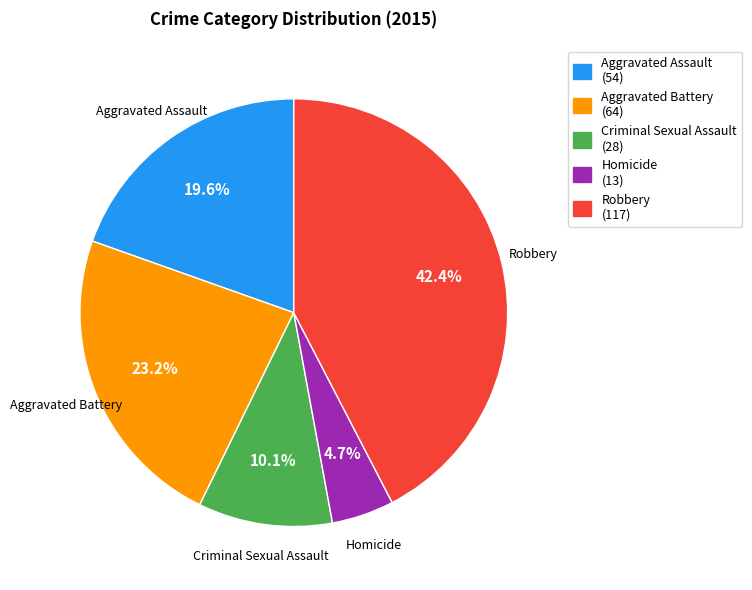

Between Criminal Sexual Assault and Aggravated Assault, which is larger?

Aggravated Assault